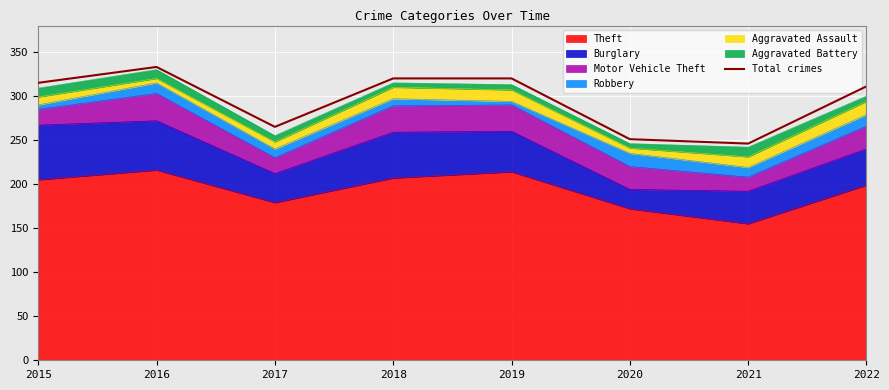

Which has a higher value, 2017 or 2021?

2017